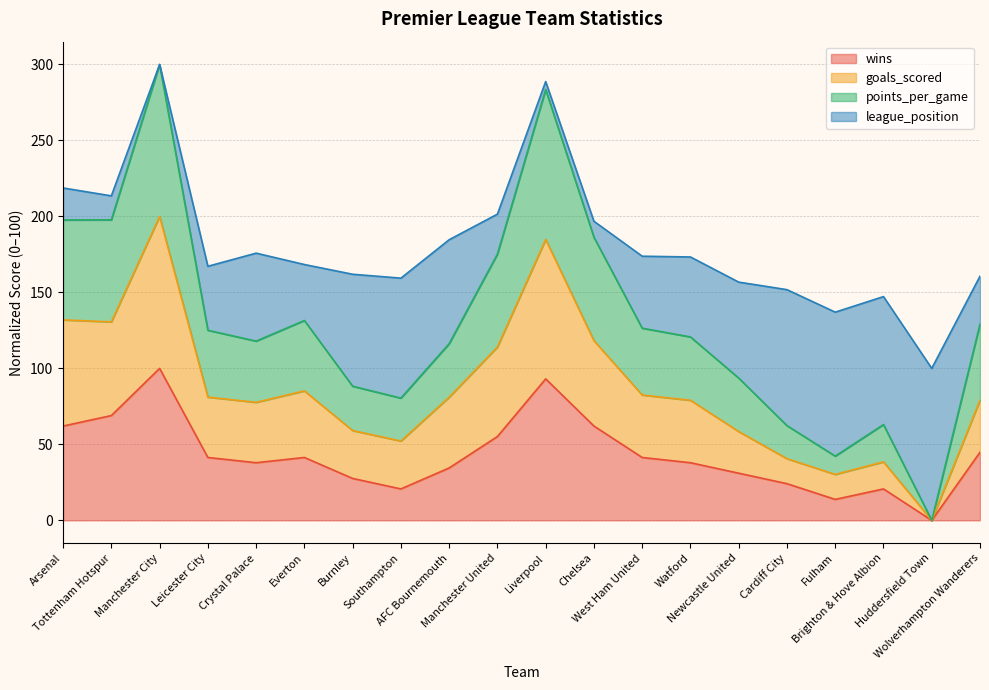

How many data points in wins are less than 41?

10